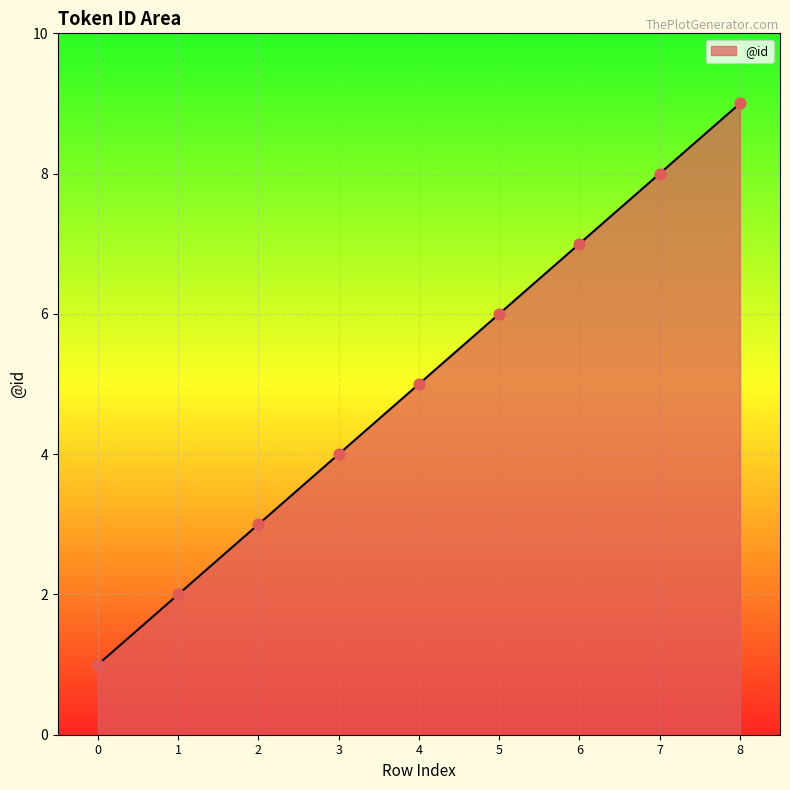

What is the change in value from 5 to 8?

+3